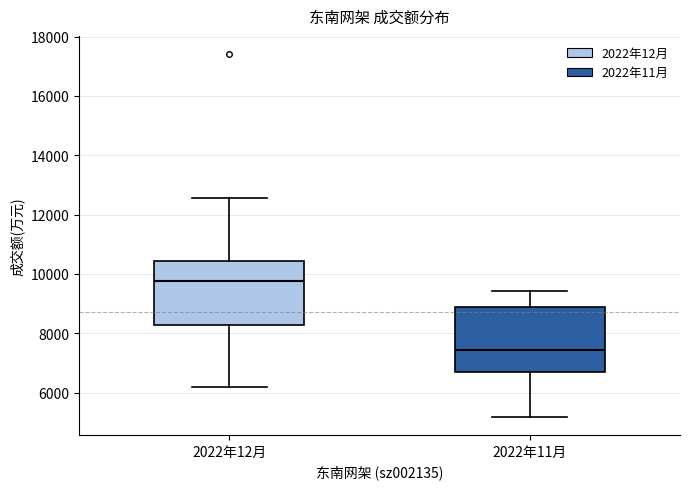

Reading left to right, read every box against the y-axis: the position of its median line, the range the box covers, and the ends of its whiskers. The values are not printed on the chart, so give them approximately, as read against the axis.

2022年12月: median 9800, box 8200 to 10400, whiskers 6200 to 12600
2022年11月: median 7400, box 6600 to 8800, whiskers 5200 to 9400